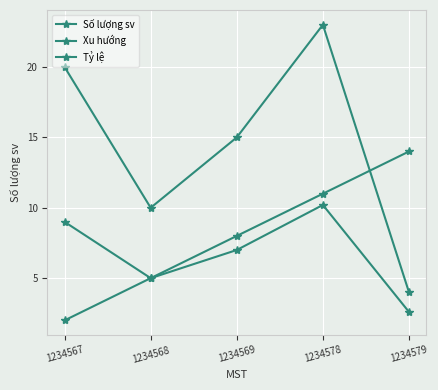

Reading left to right, extract all data points from this chart.

Số lượng sv: 1234567=20.0	1234568=10.0	1234569=15.0	1234578=23.0	1234579=4.0
Xu hướng: 1234567=2.0	1234568=5.0	1234569=8.0	1234578=11.0	1234579=14.0
Tỷ lệ: 1234567=9.0	1234568=5.0	1234569=7.0	1234578=10.2	1234579=2.6